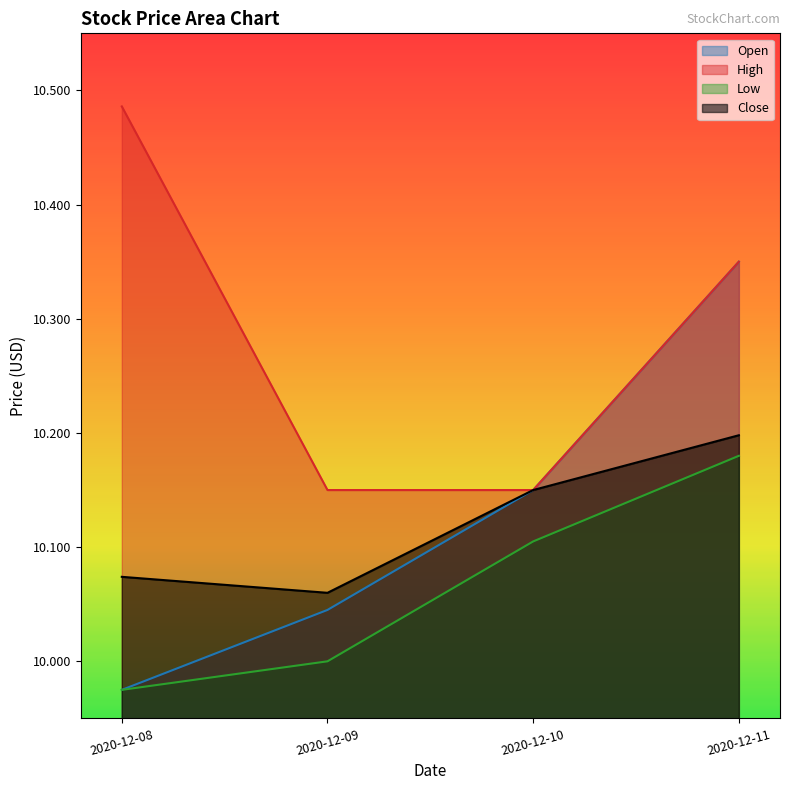

How many data points in Open are less than 10?

1